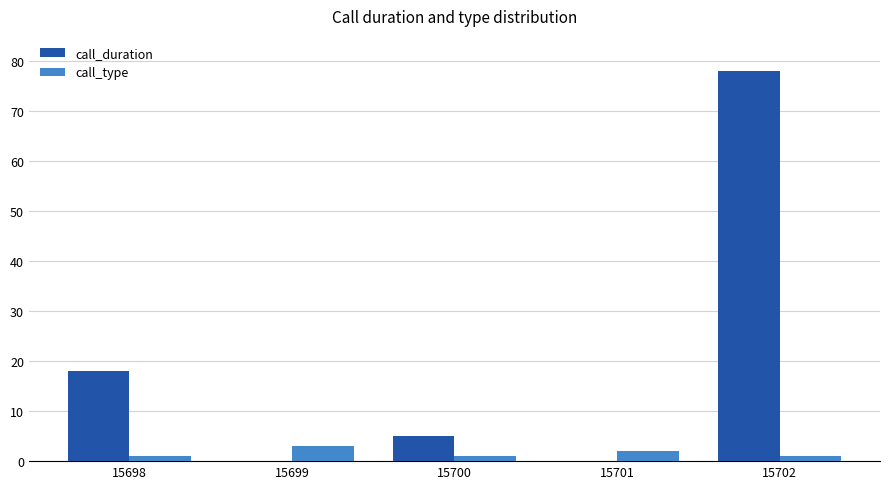

Which series changed the most between 15698 and 15702?

call_duration